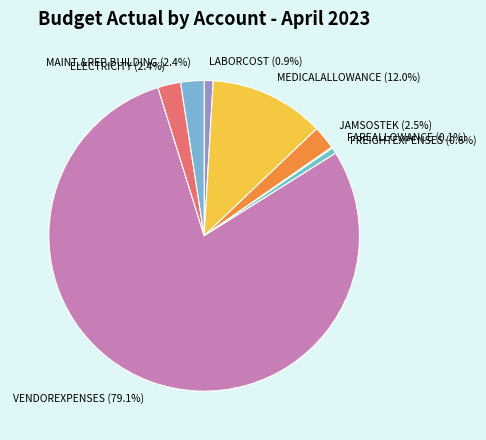

What portion of the pie excludes MEDICALALLOWANCE?

88.0%